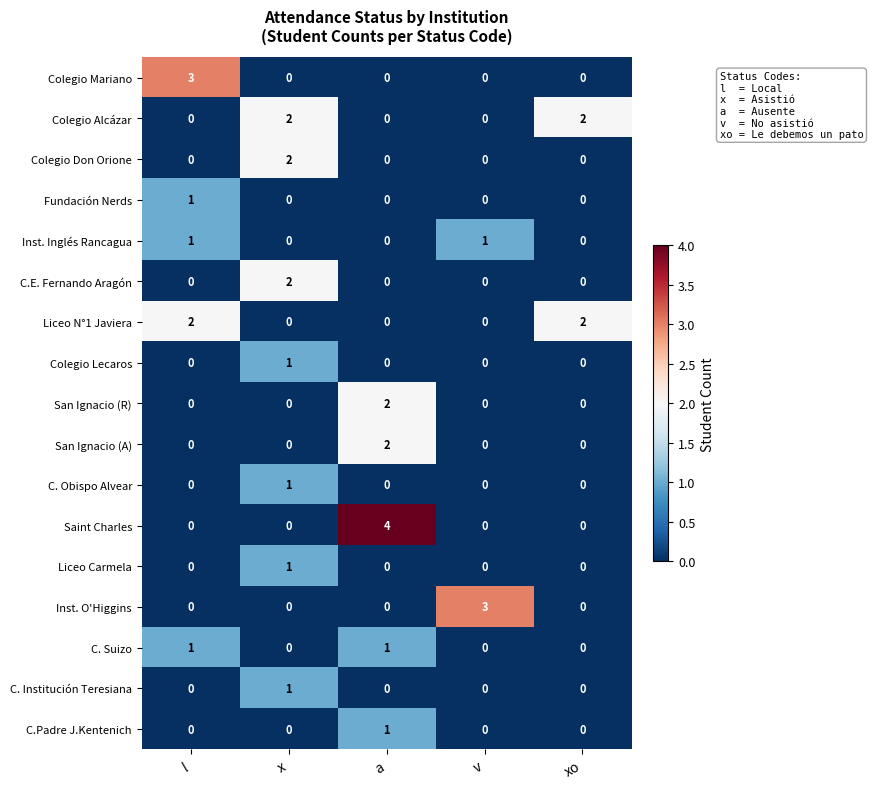

Count the Saint Charles values in the range 0 to 1.

4